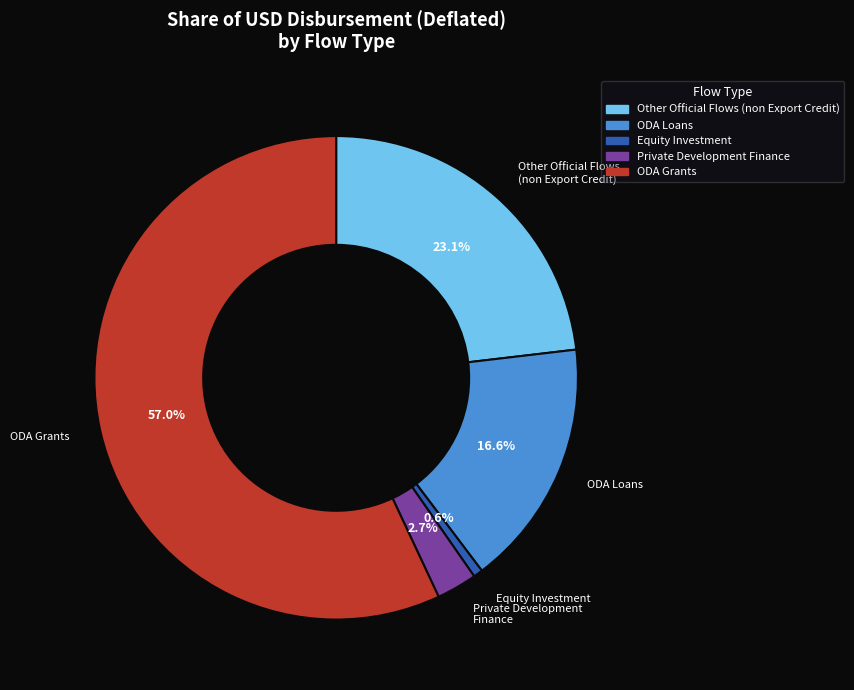

Rank the categories by value from lowest to highest.

Equity Investment, Private Development Finance, ODA Loans, Other Official Flows (non Export Credit), ODA Grants